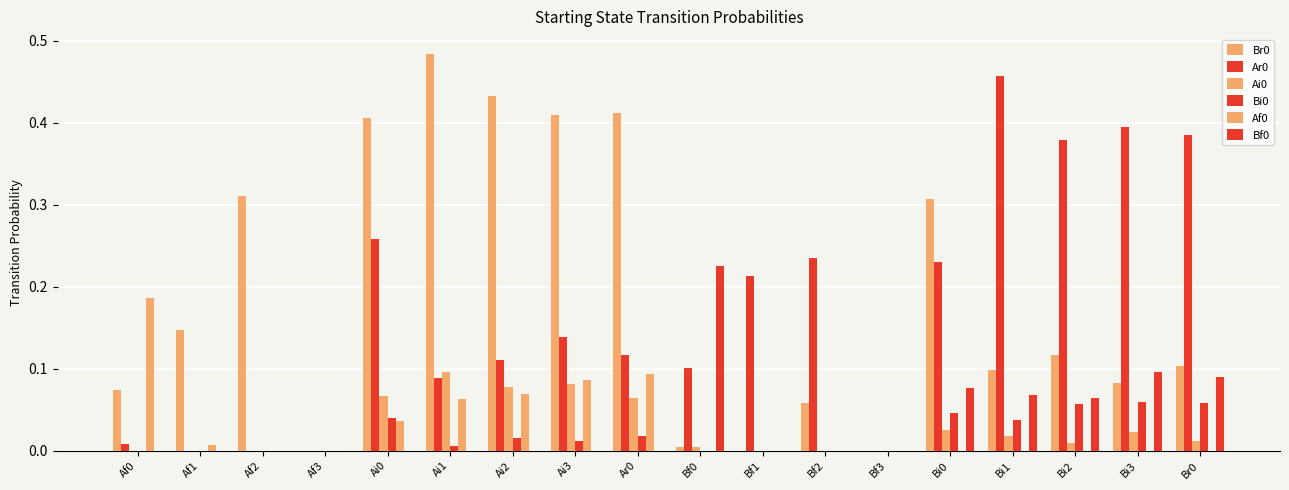

How many categories are shown in the chart?

18